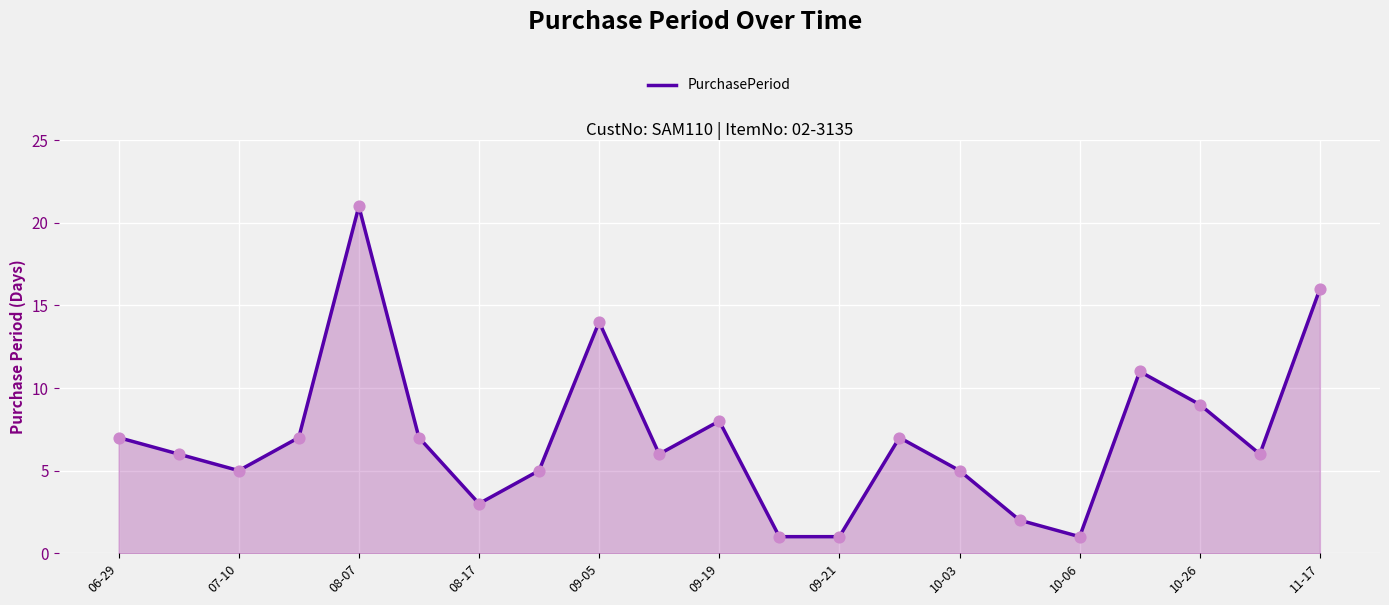

What is the greatest value displayed?

21